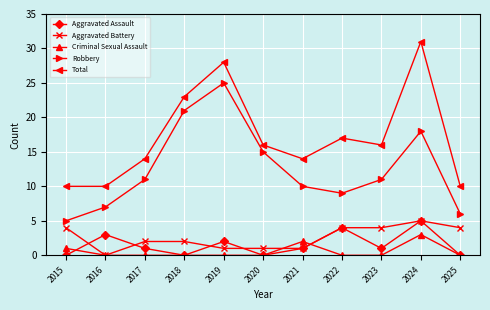

Reading left to right, extract all data points from this chart.

Aggravated Assault: 0	3	1	0	2	0	1	4	1	5	0
Aggravated Battery: 4	0	2	2	1	1	1	4	4	5	4
Criminal Sexual Assault: 1	0	0	0	0	0	2	0	0	3	0
Robbery: 5	7	11	21	25	15	10	9	11	18	6
Total: 10	10	14	23	28	16	14	17	16	31	10